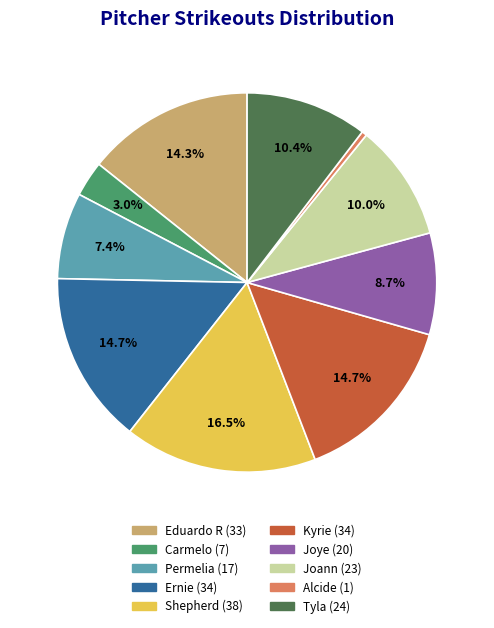

How many slices are in this pie chart?

10